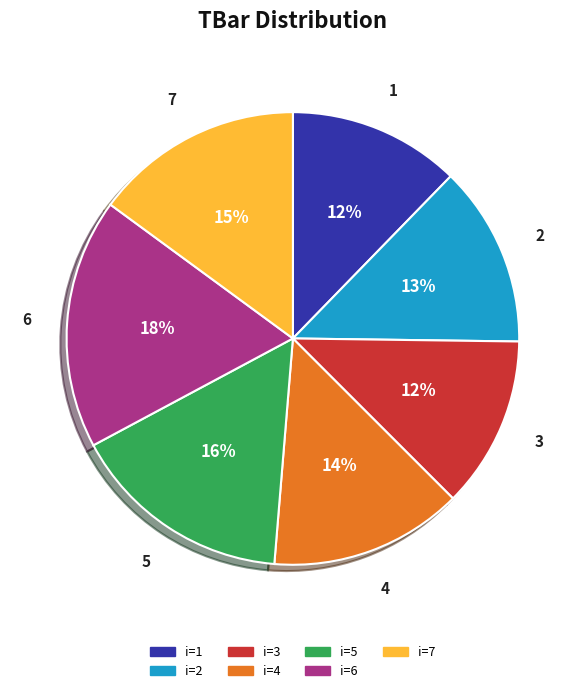

Is there a majority slice in this chart?

No